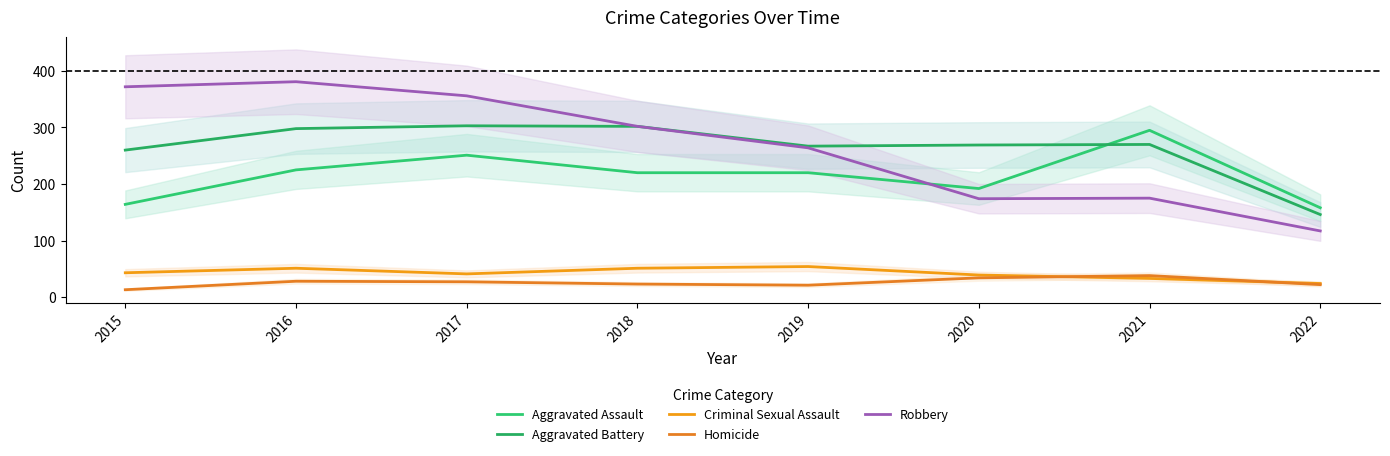

What are all the series names shown in the legend?

Aggravated Assault, Aggravated Battery, Criminal Sexual Assault, Homicide, Robbery